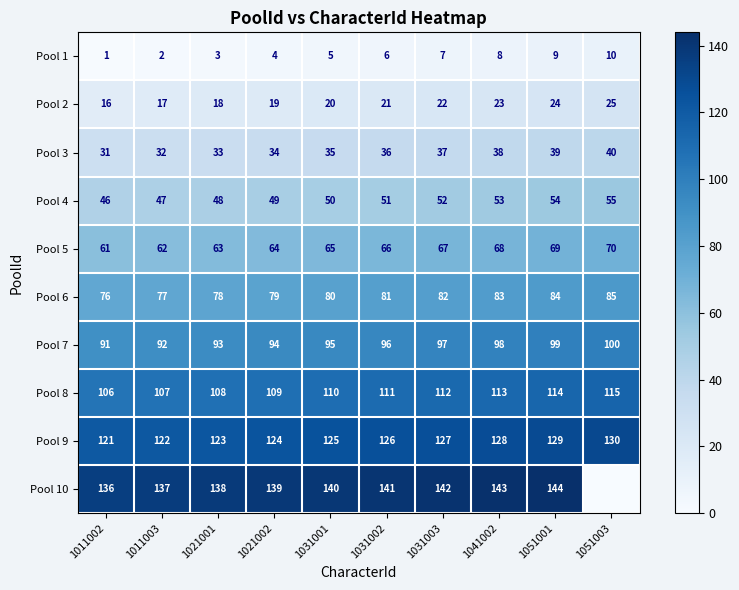

How many distinct data groups are displayed?

10